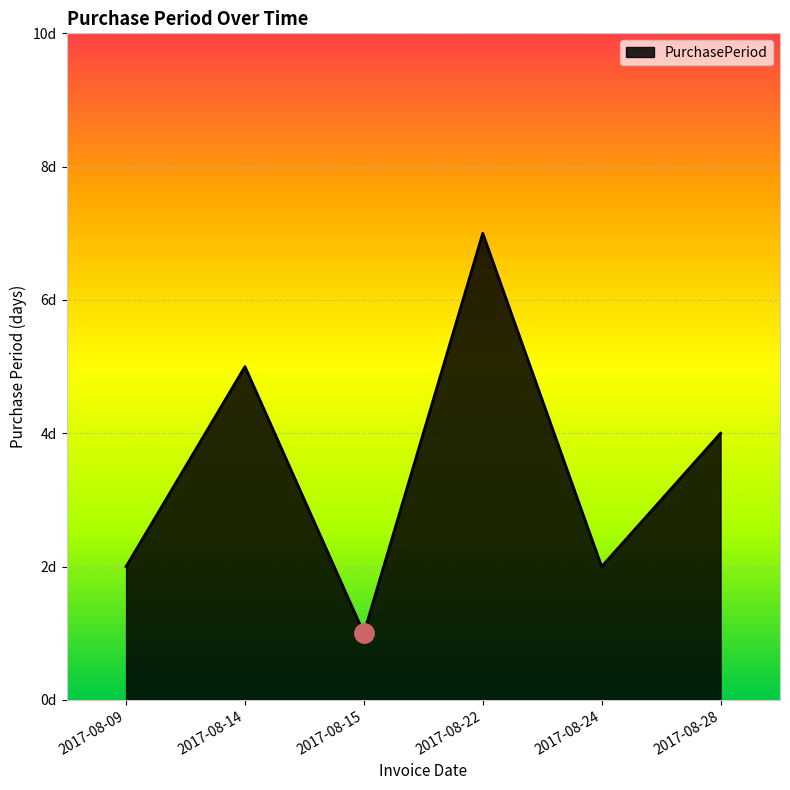

What is the difference between the second highest and minimum values?

4